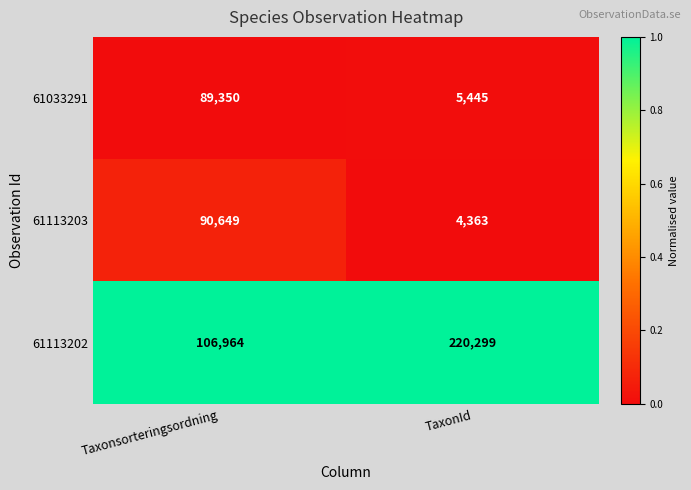

What is the maximum value shown in the chart?

220299